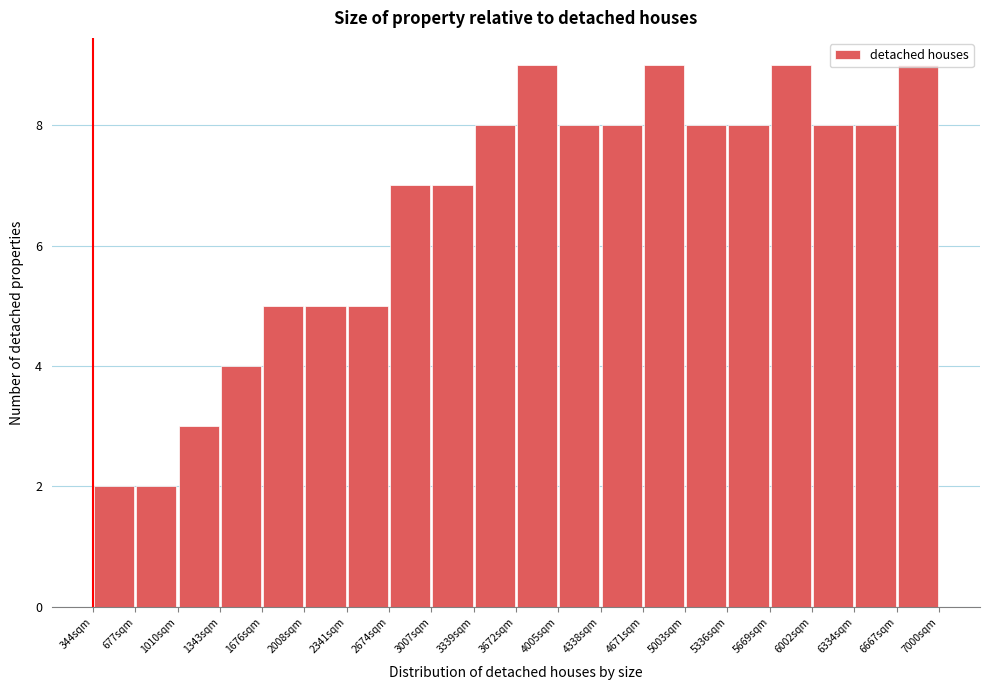

Reading left to right, transcribe this chart: for each bar, give the range it covers on the x-axis and its height. Neither the bar edges nor the heights are printed on the chart, so give them approximately, as read against the axes.

350 to 700: 2
700 to 1000: 2
1000 to 1350: 3
1350 to 1700: 4
1700 to 2000: 5
2000 to 2350: 5
2350 to 2650: 5
2650 to 3000: 7
3000 to 3350: 7
3350 to 3650: 8
3650 to 4000: 9
4000 to 4350: 8
4350 to 4650: 8
4650 to 5000: 9
5000 to 5350: 8
5350 to 5650: 8
5650 to 6000: 9
6000 to 6350: 8
6350 to 6650: 8
6650 to 7000: 9